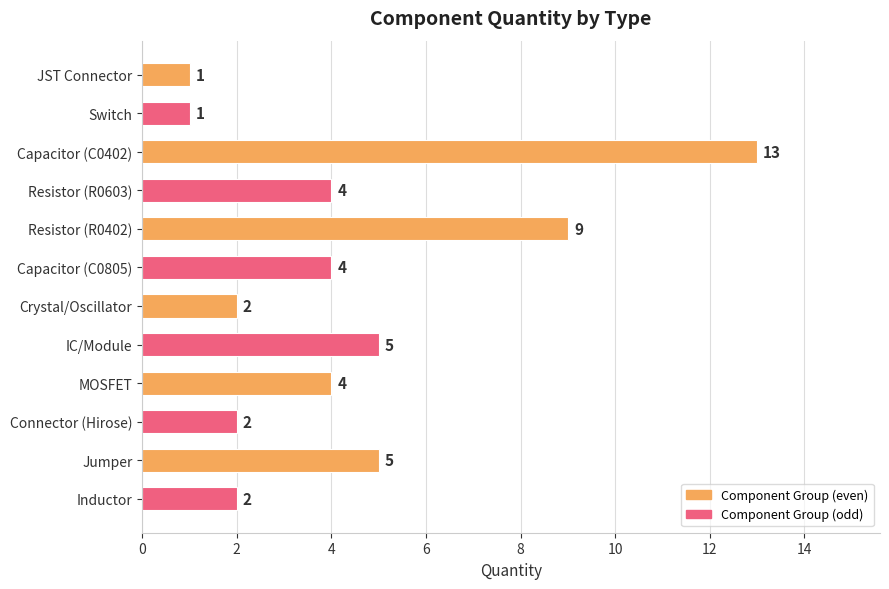

What is the difference between the values at Jumper and Crystal/Oscillator?

3